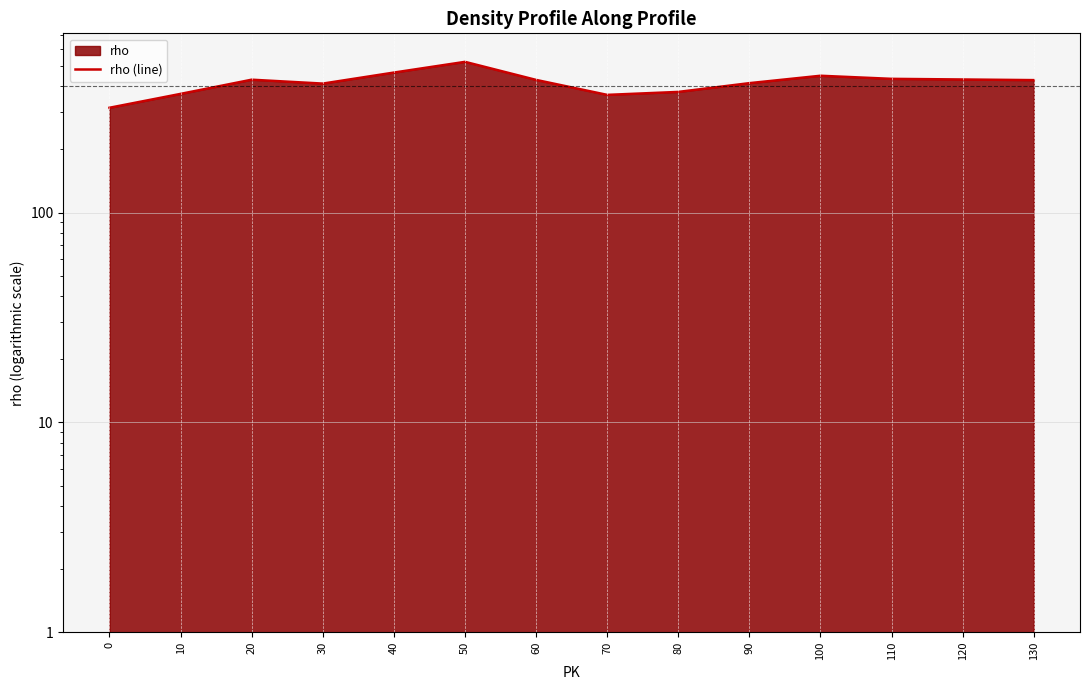

Reading left to right, what are all the values shown in this chart?

0=316	10=368	20=430	30=412	40=465	50=523	60=429	70=364	80=376	90=414	100=449	110=434	120=431	130=428